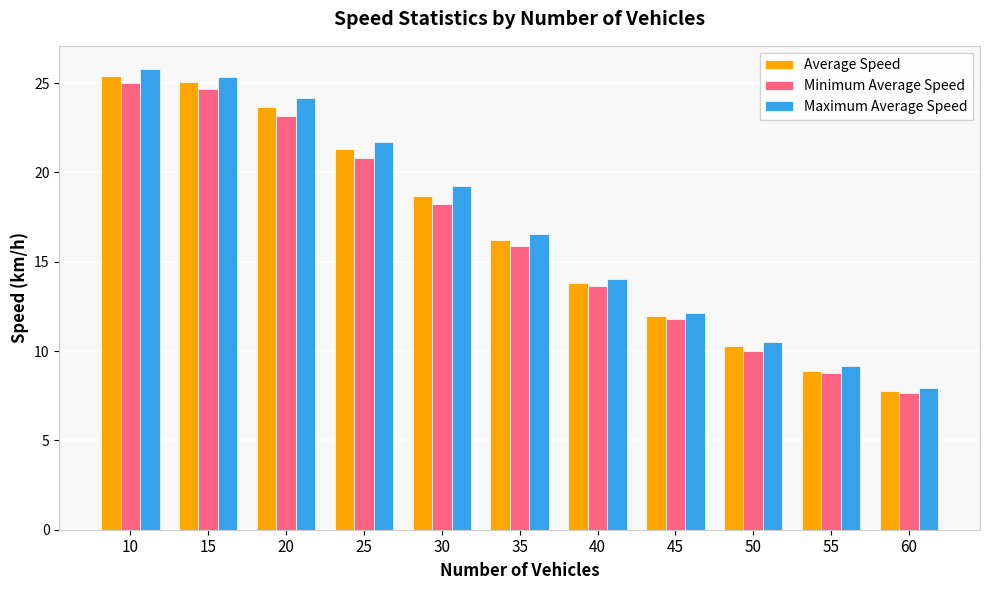

List the series in order of their overall mean, highest first.

Maximum Average Speed, Average Speed, Minimum Average Speed